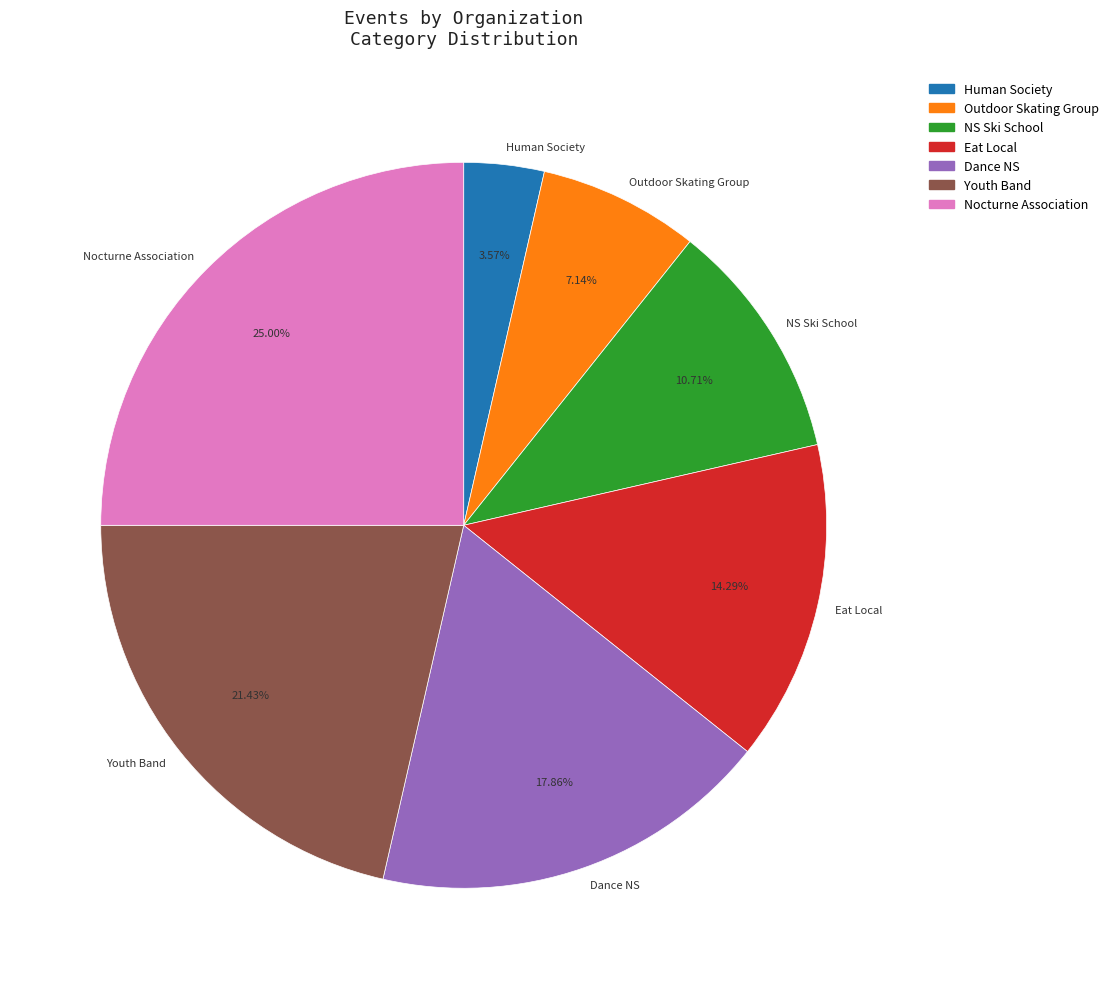

To the nearest percent, what is the difference between the largest and smallest slice percentages?

21%